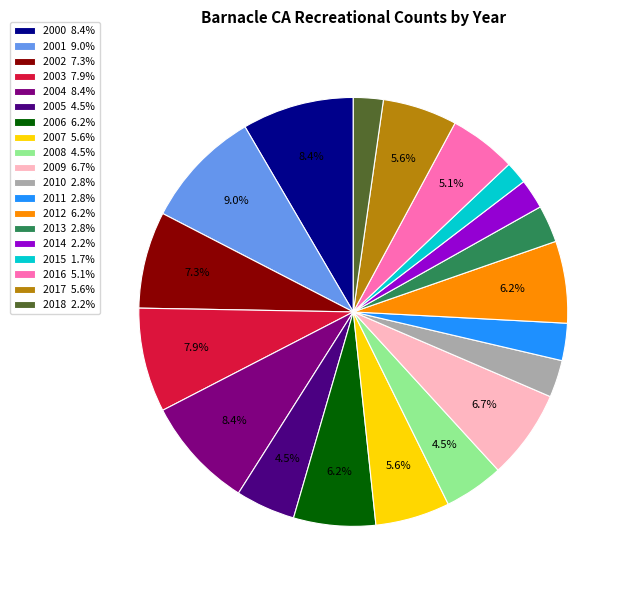

To the nearest percent, what is the average slice percentage?

5%